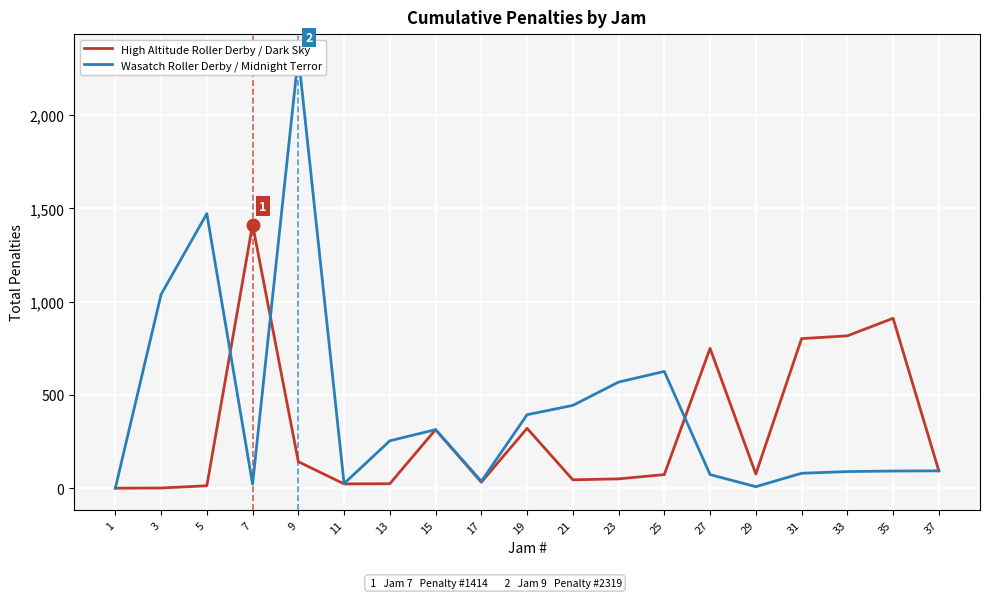

What is the difference between the second highest and minimum values in the Wasatch Roller Derby / Midnight Terror series?

1472